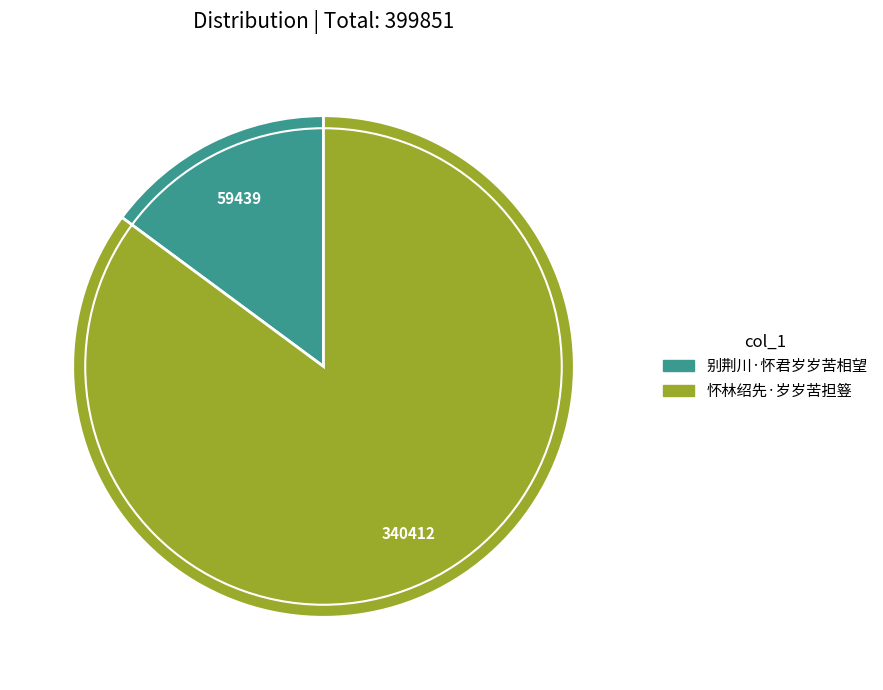

Does 怀林绍先·岁岁苦担簦 represent more than half of the total?

Yes